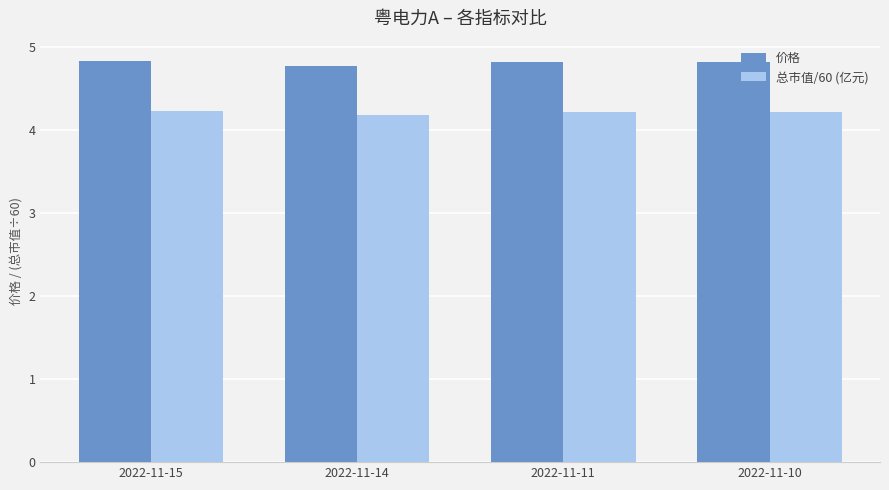

At 2022-11-15, list the series in order from largest to smallest.

价格, 总市值/60 (亿元)